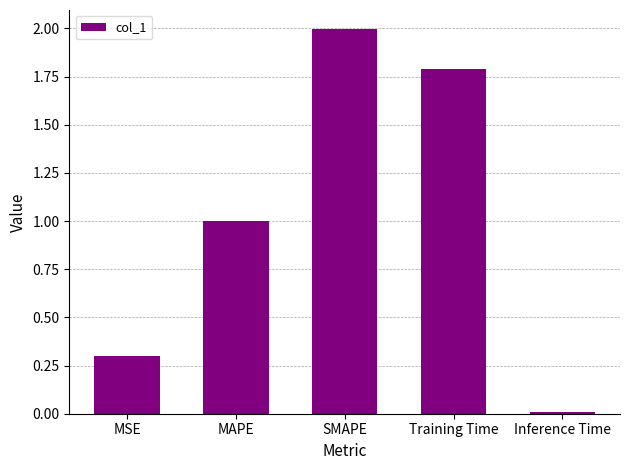

How many series are shown in this chart?

1